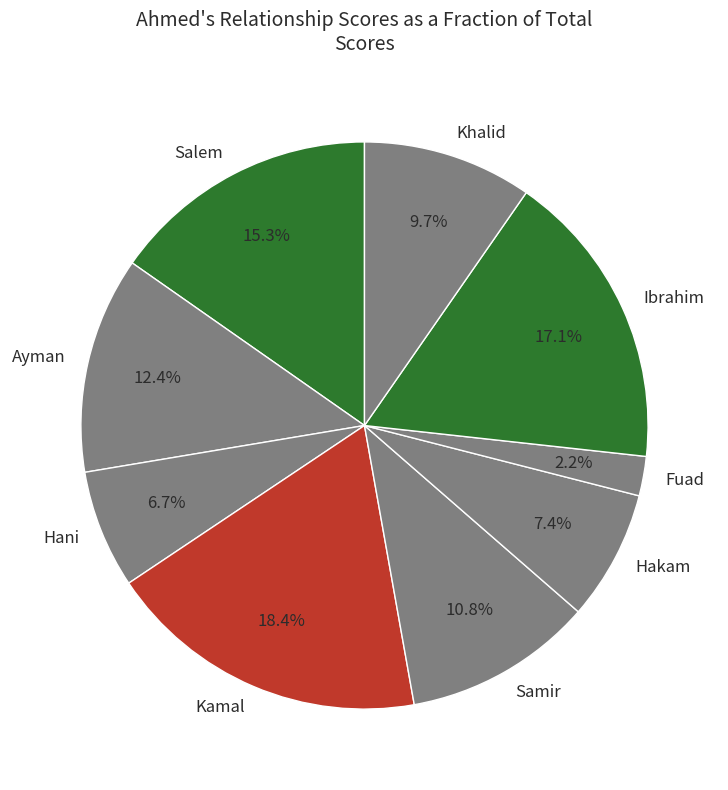

What is the smallest slice in the pie chart?

Fuad